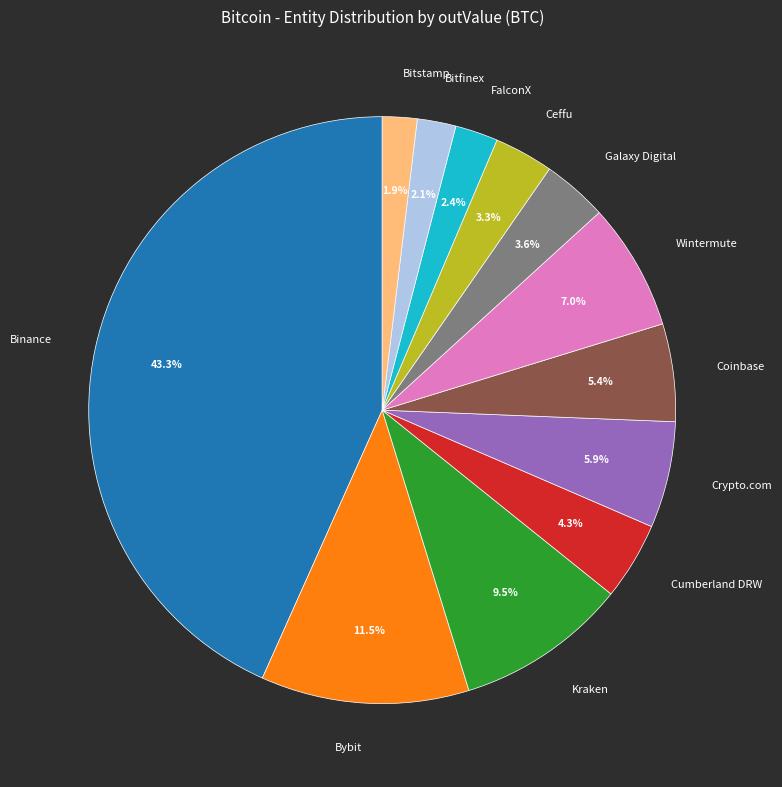

Approximately how many times larger is the value at FalconX compared to Bitfinex?

1.1